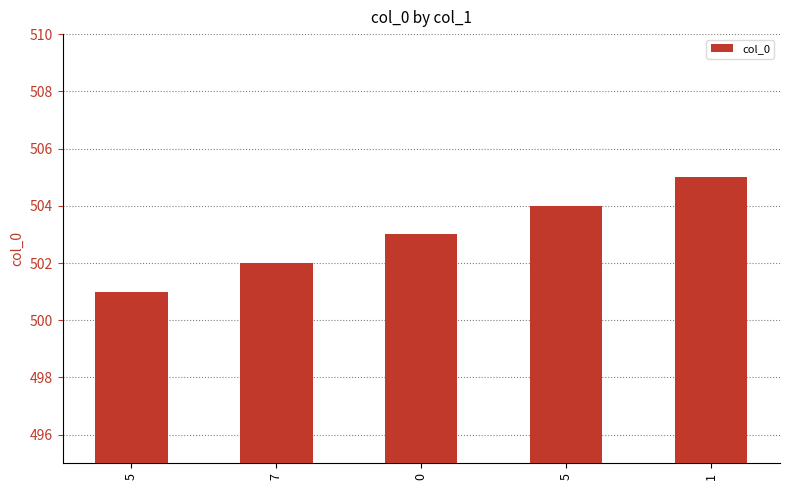

Which has a higher value, 0 or 5?

5